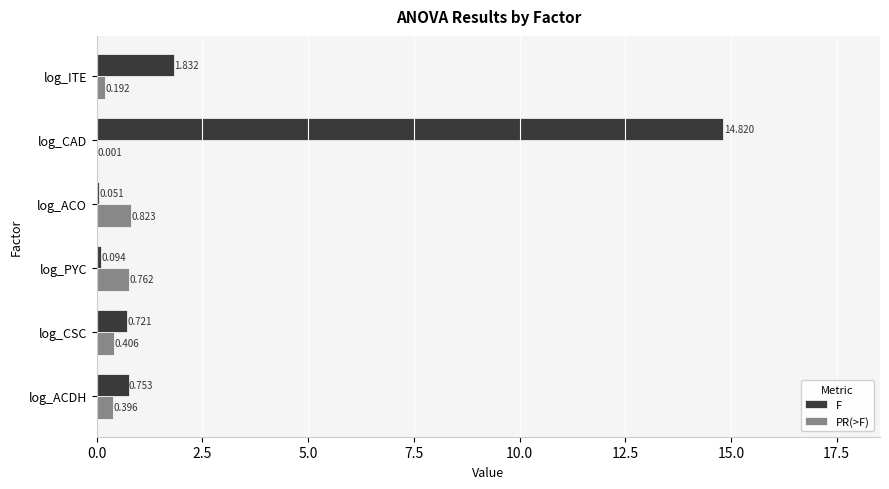

What are all the series names shown in the legend?

F, PR(>F)